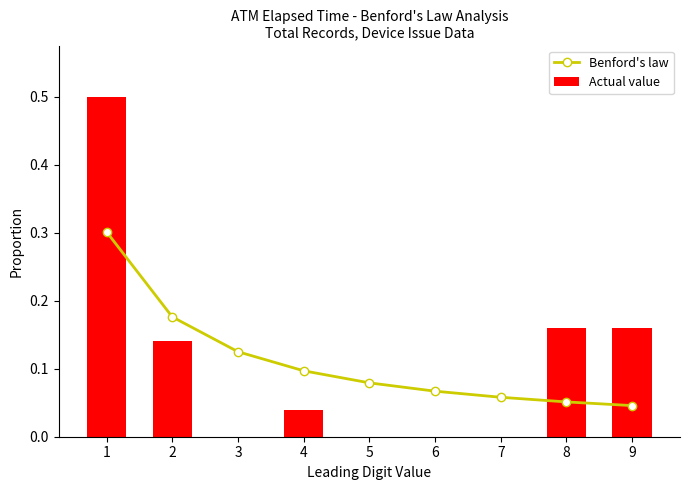

What is the sum of the Benford's law values at 5 and 4?

0.2